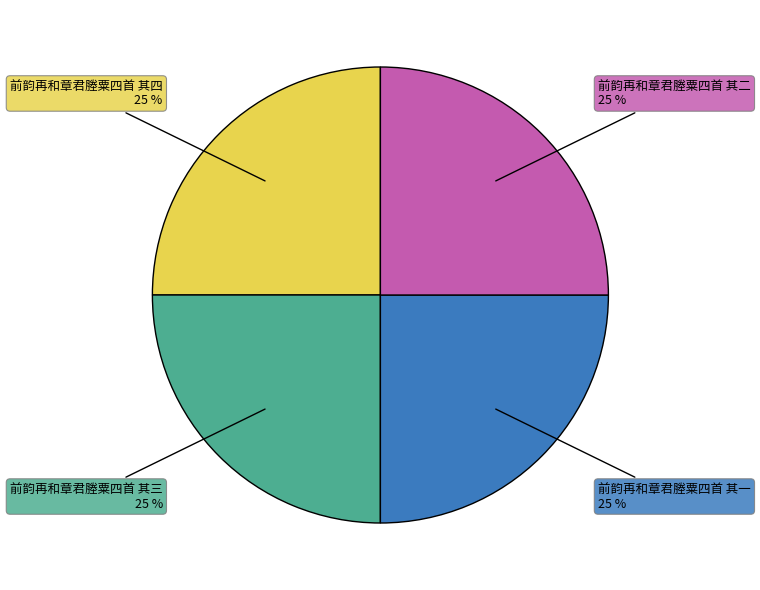

How many segments does this pie chart have?

4